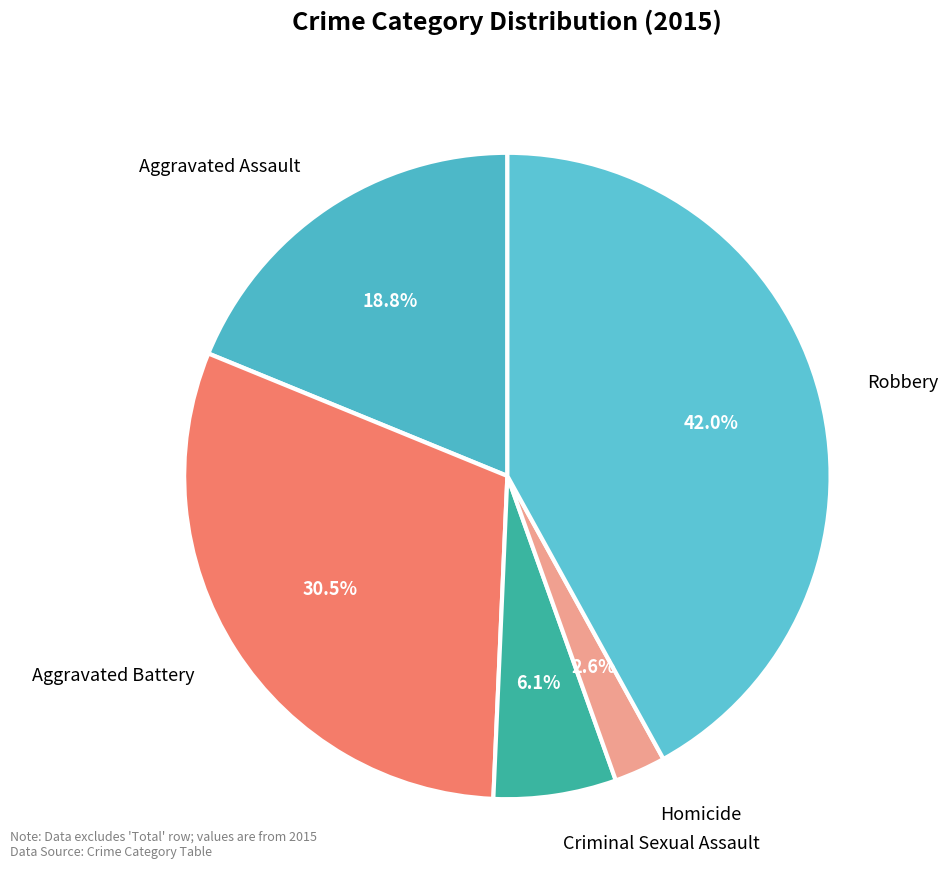

What is the largest slice in the pie chart?

Robbery